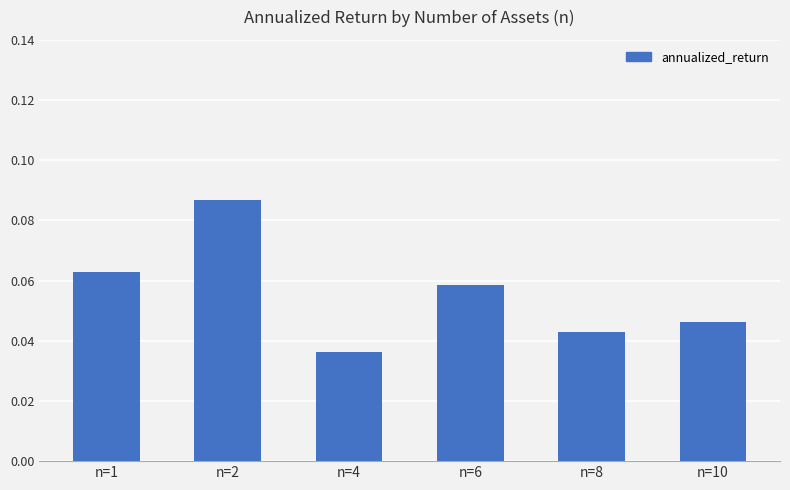

The chart shows a value of 0.1 at n=8. True or false?

False